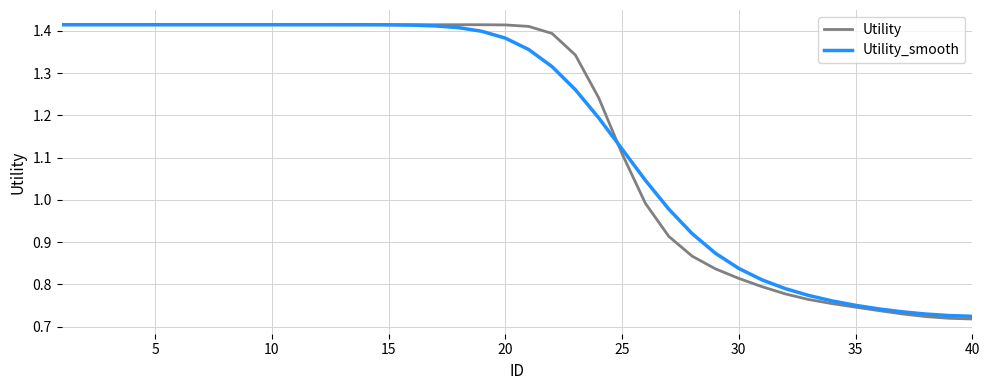

Which series has the largest range (max minus min)?

Utility